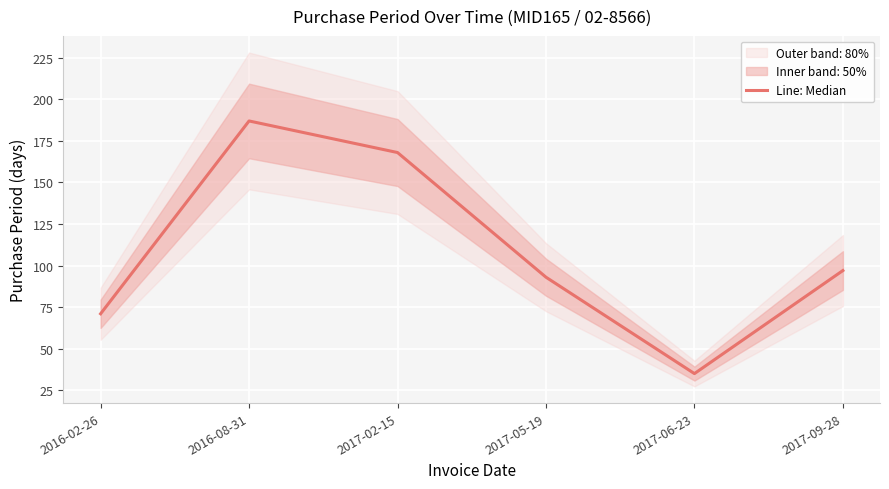

What is the change in value from 2016-02-26 to 2017-02-15?

+97